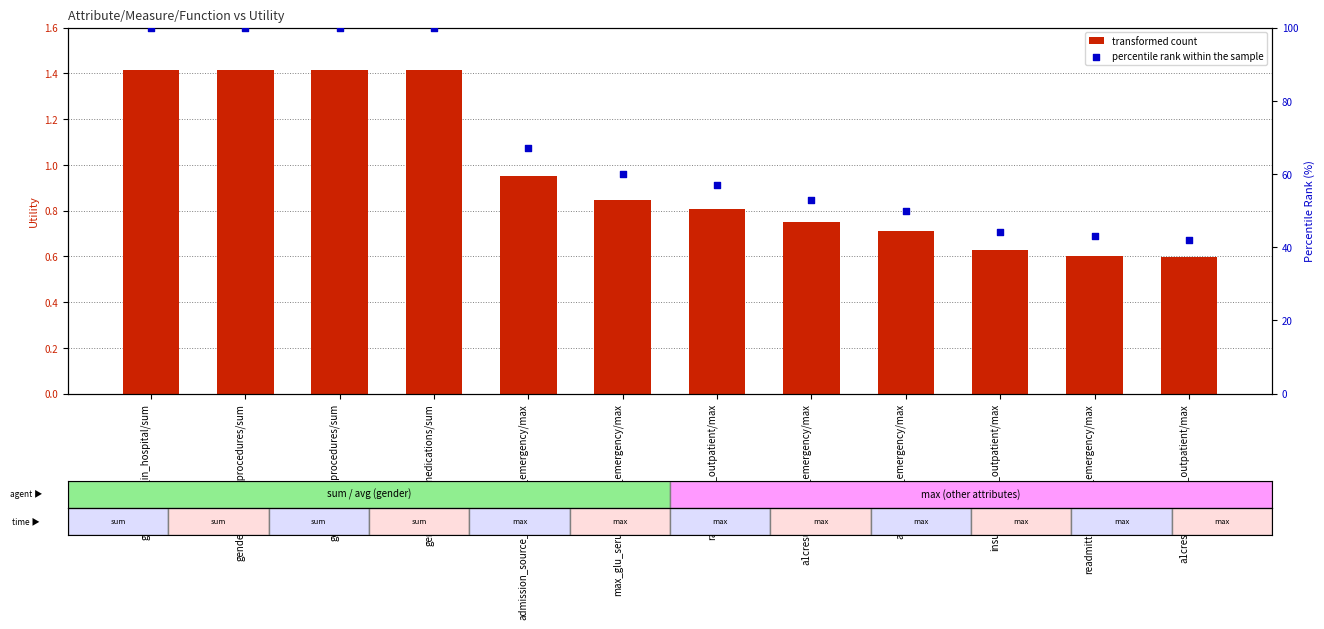

Which series reaches the minimum Y coordinate?

transformed count